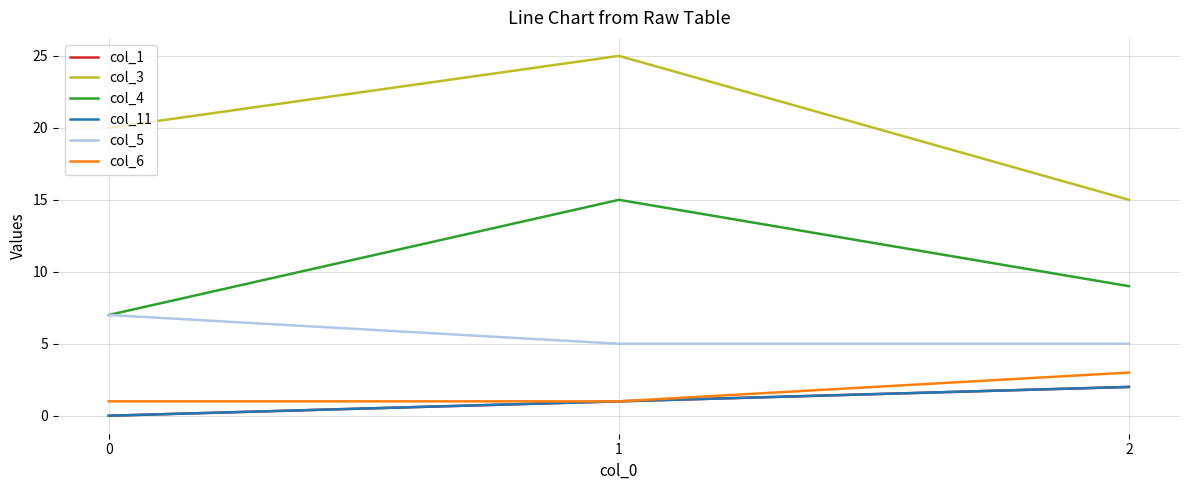

What is the greatest value displayed?

25